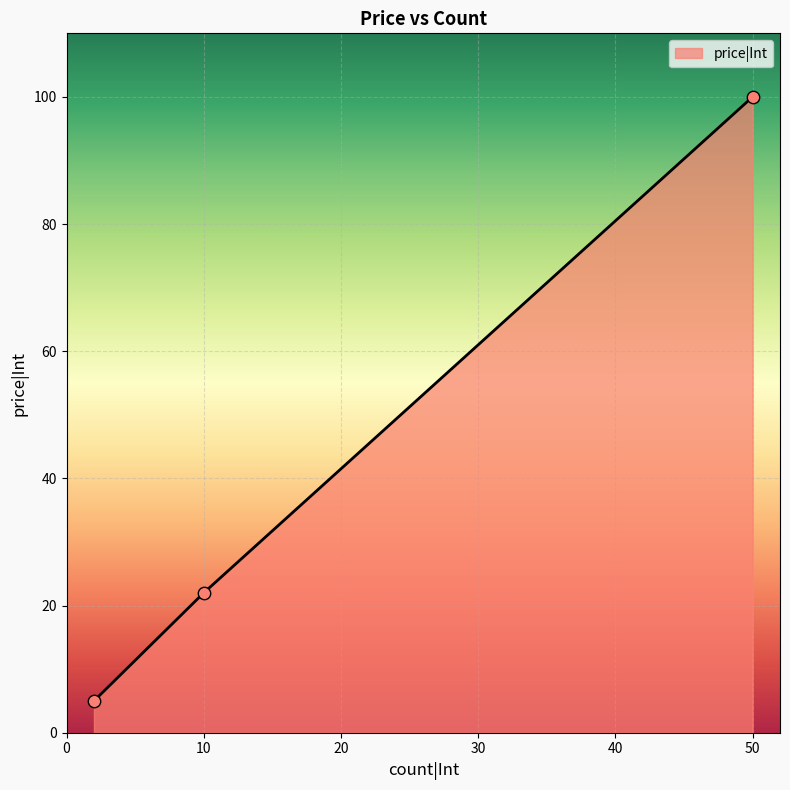

What is the average value?

42